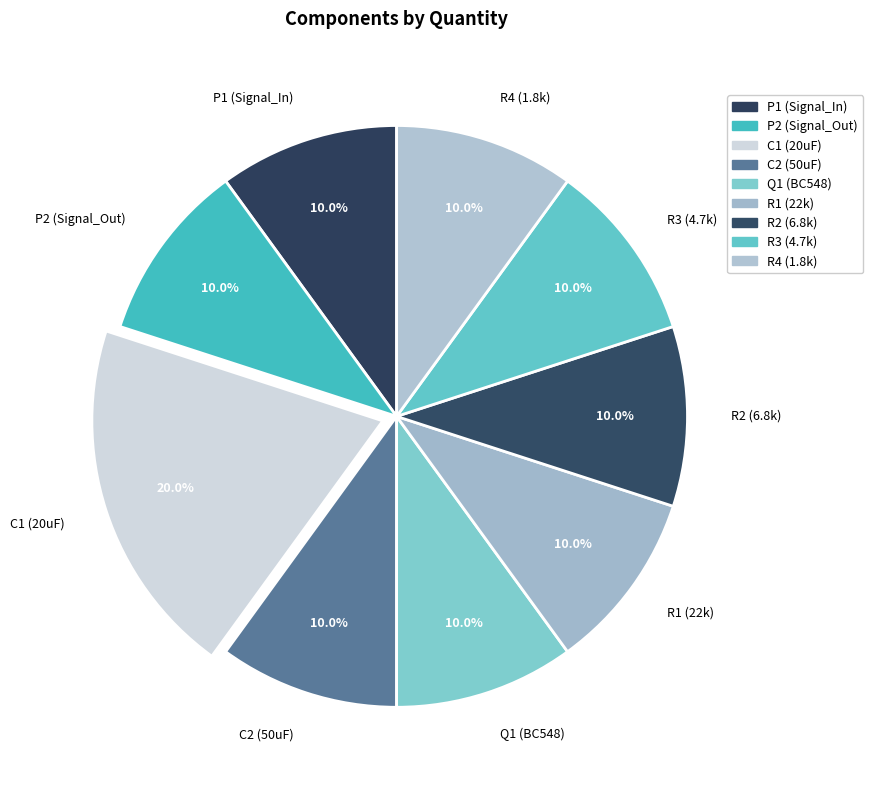

Which category has the biggest portion of the pie?

C1 (20uF)